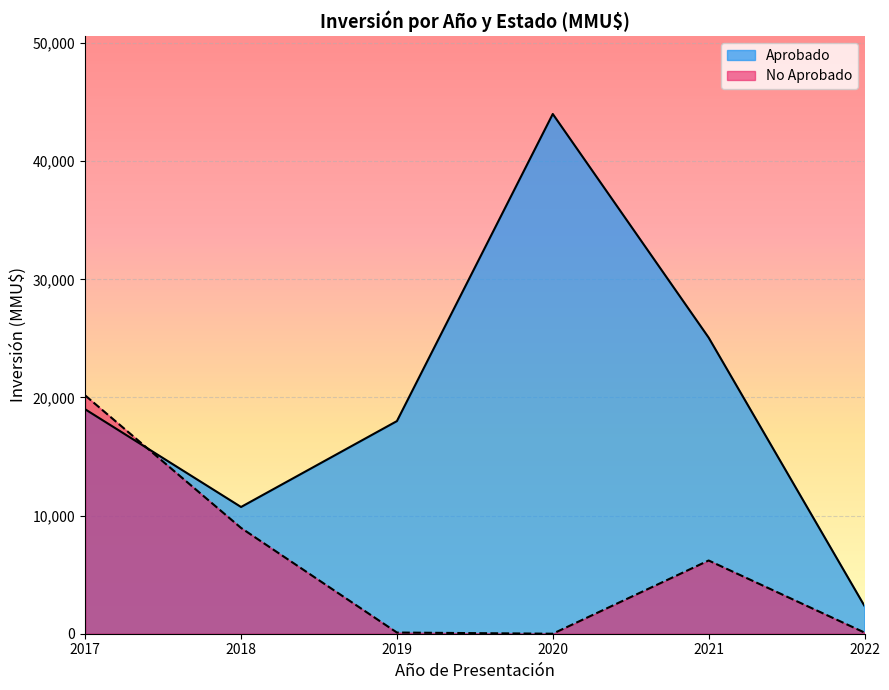

How many data points are above 1900?

9